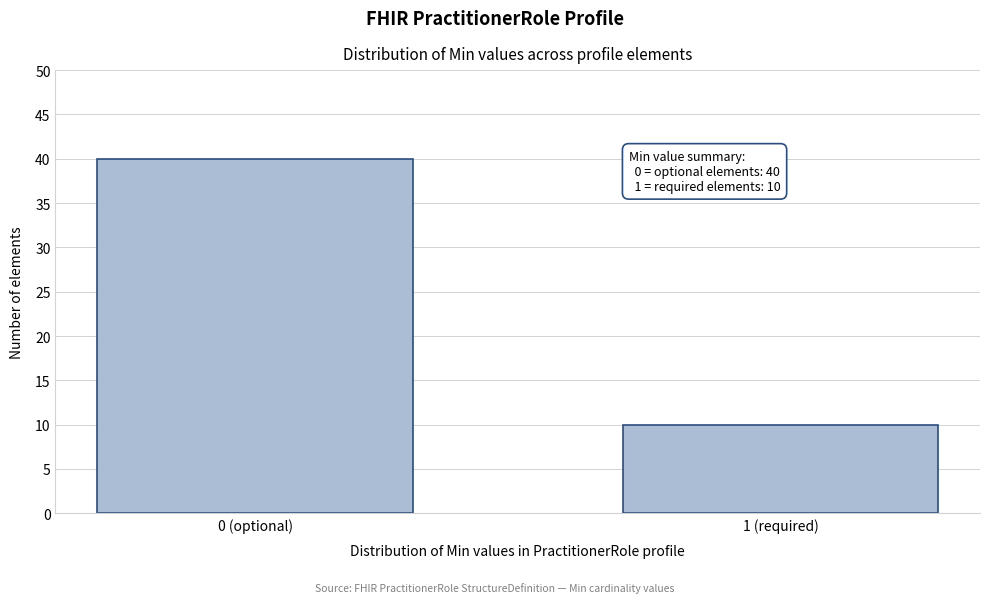

Reading left to right, extract all data points from this chart.

40	10